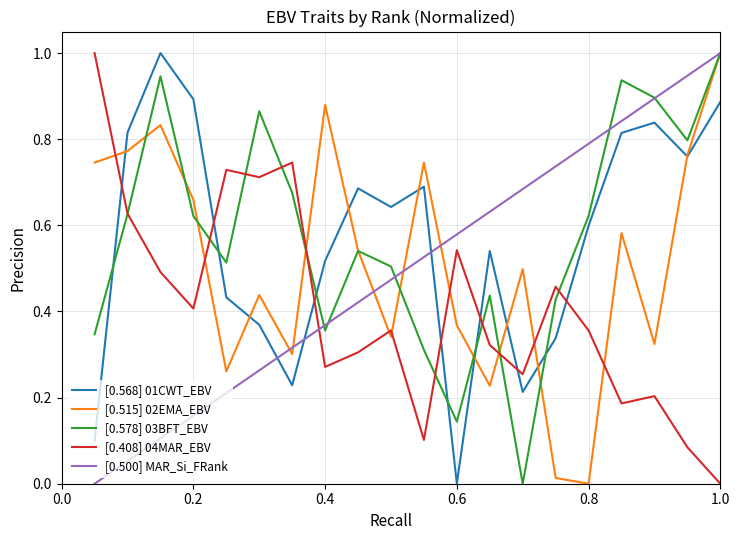

What is the maximum value shown in the chart?

1.0